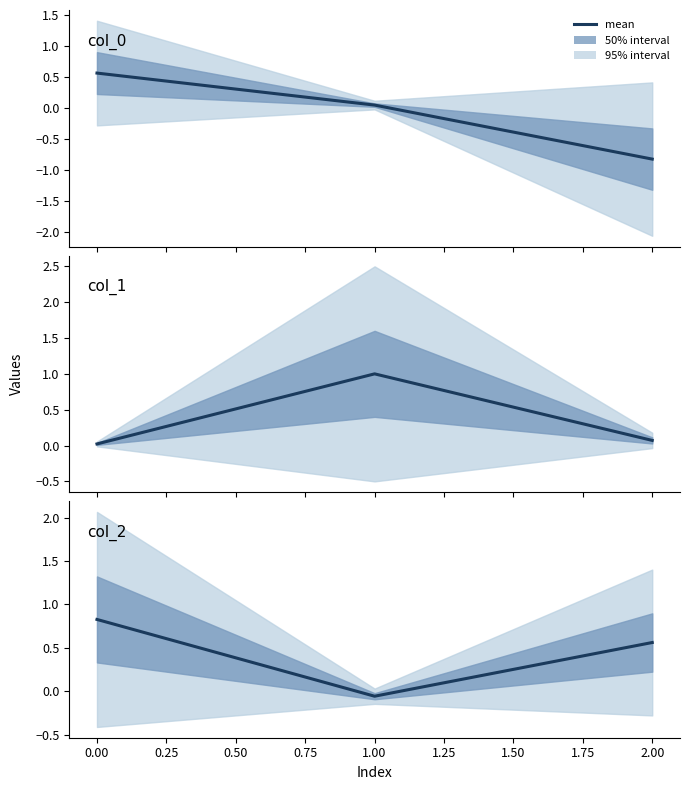

What is the spread (max minus min) of values at 2.00?

1.4